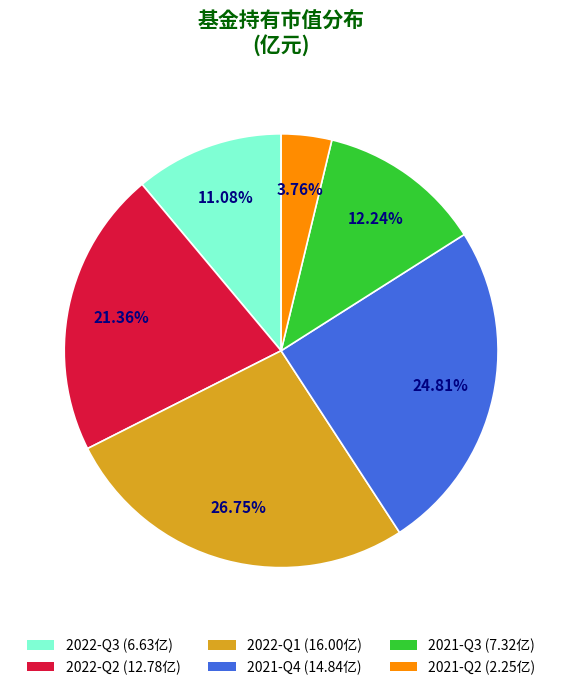

Do 2021-Q3 and 2022-Q2 together represent more than half of the pie?

No